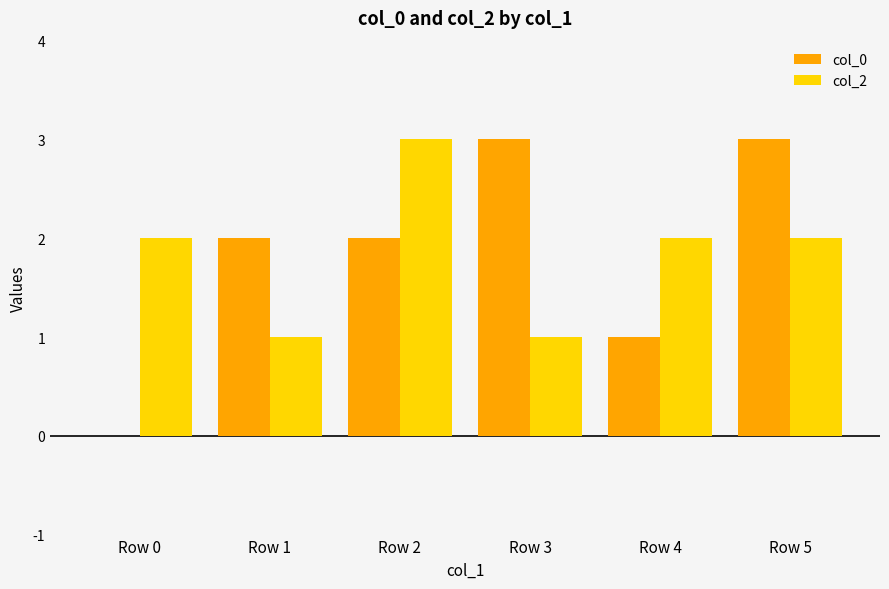

Reading left to right, transcribe all the data shown in this chart.

col_0: Row 0=0	Row 1=2	Row 2=2	Row 3=3	Row 4=1	Row 5=3
col_2: Row 0=2	Row 1=1	Row 2=3	Row 3=1	Row 4=2	Row 5=2